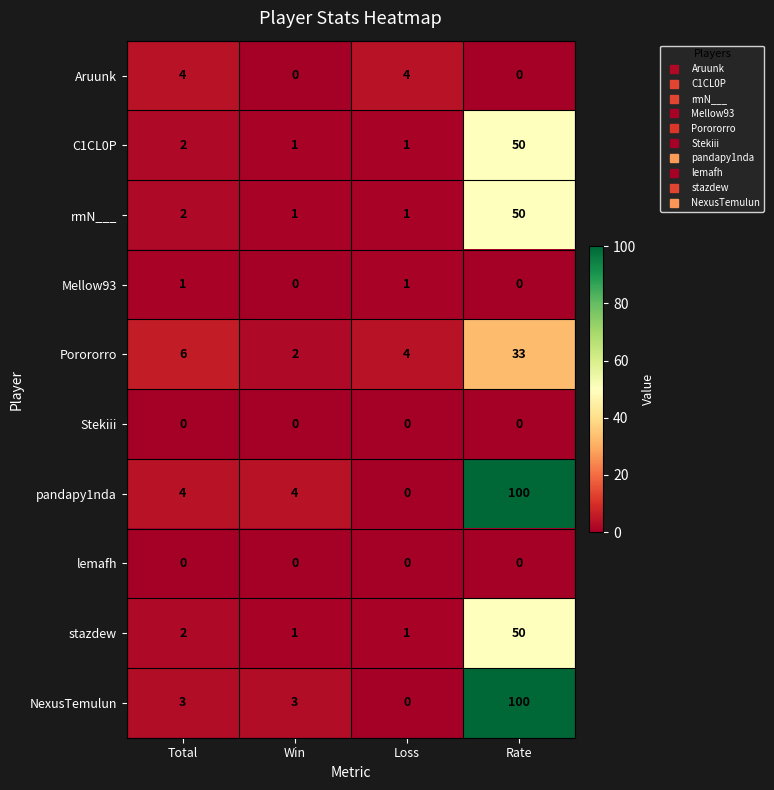

What is the approximate value of Porororro at Total, to the nearest 10?

10